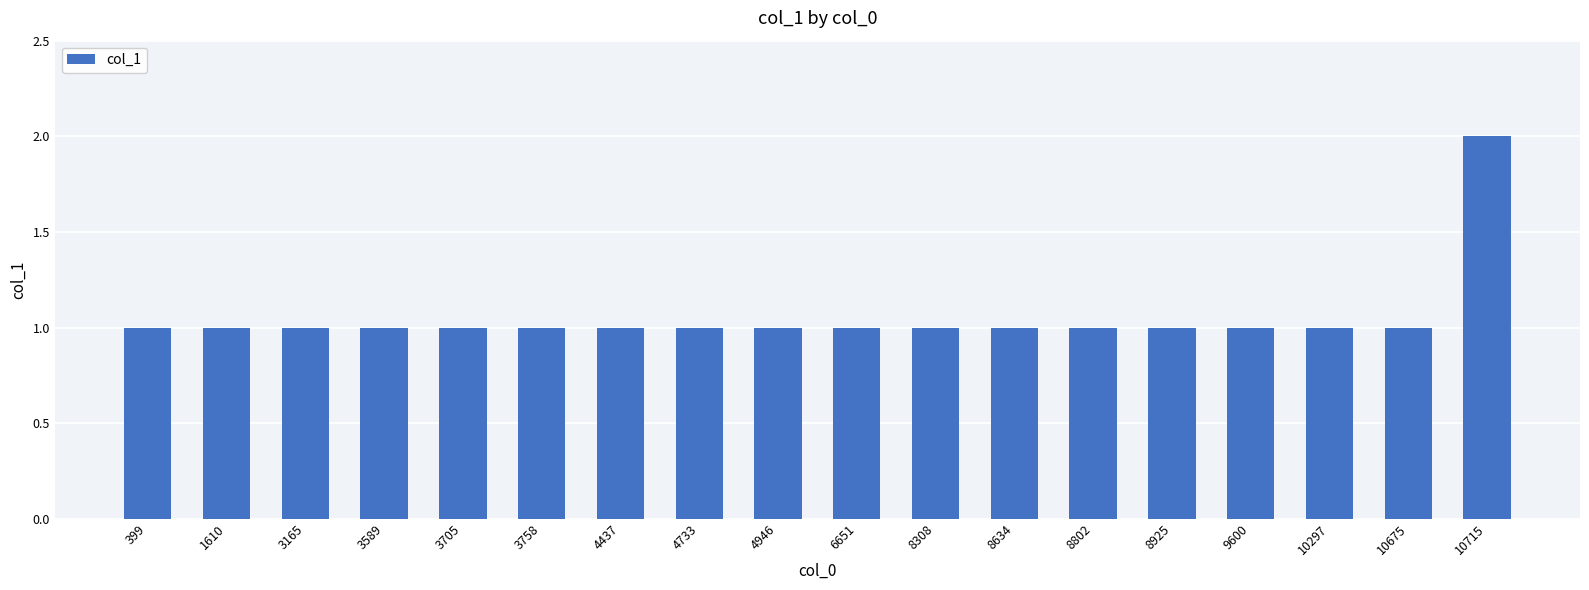

What is the value of the 10th bar from the left?

1